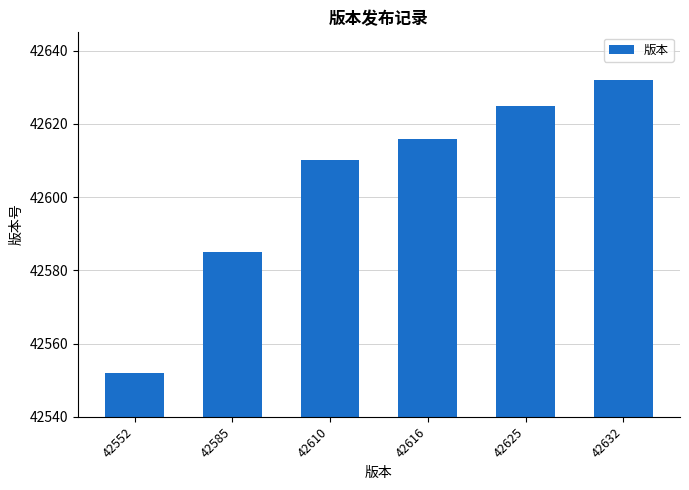

What is the maximum value shown in the chart?

42632